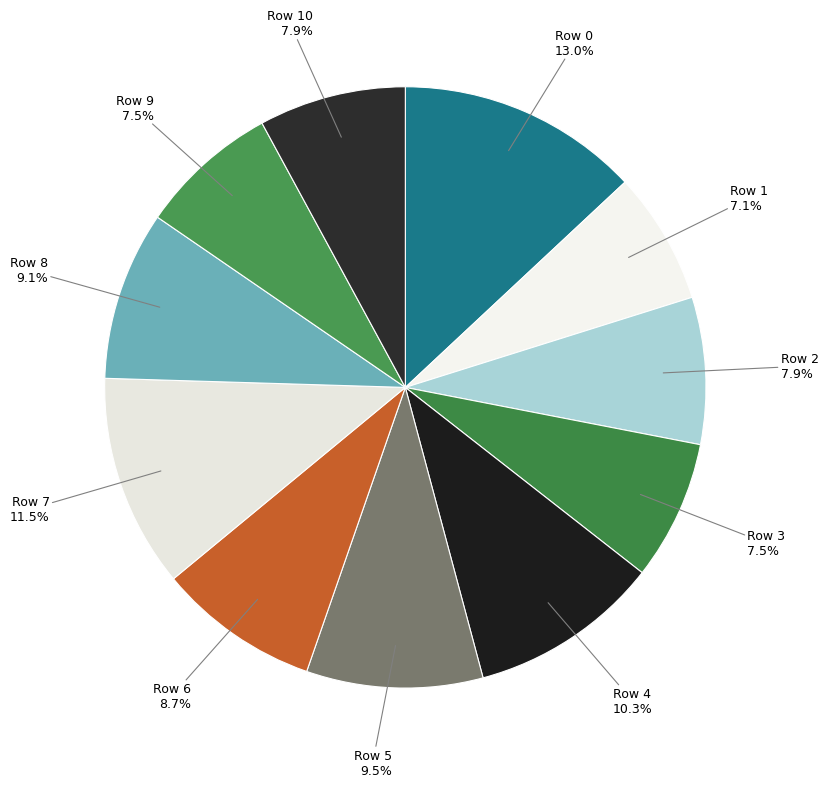

Which category has the biggest portion of the pie?

Row 0